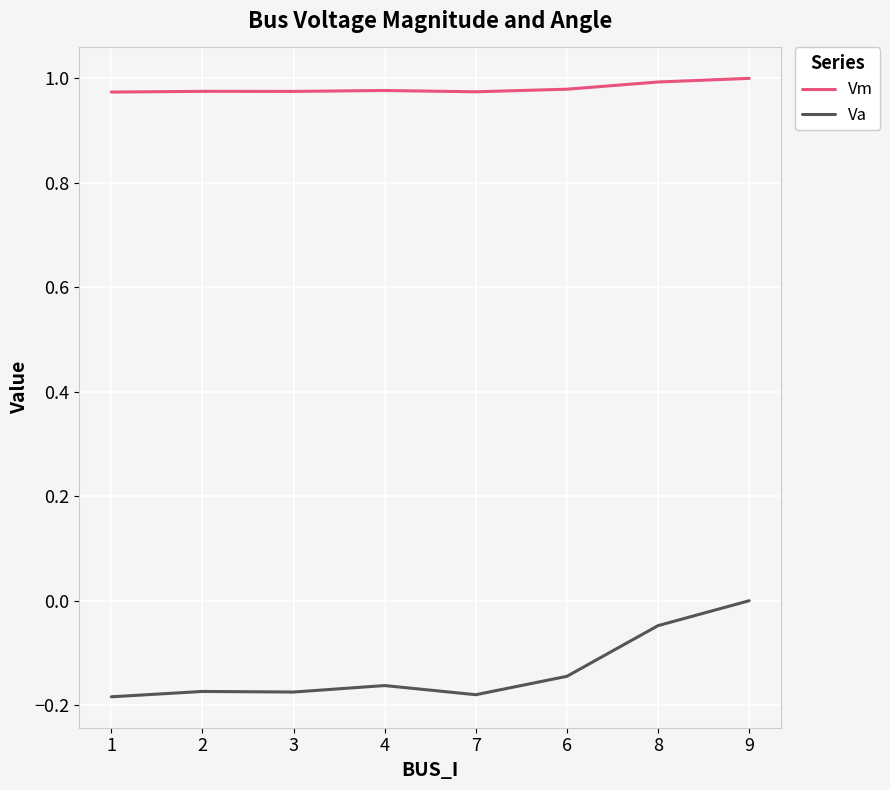

What position from the left is 4?

4